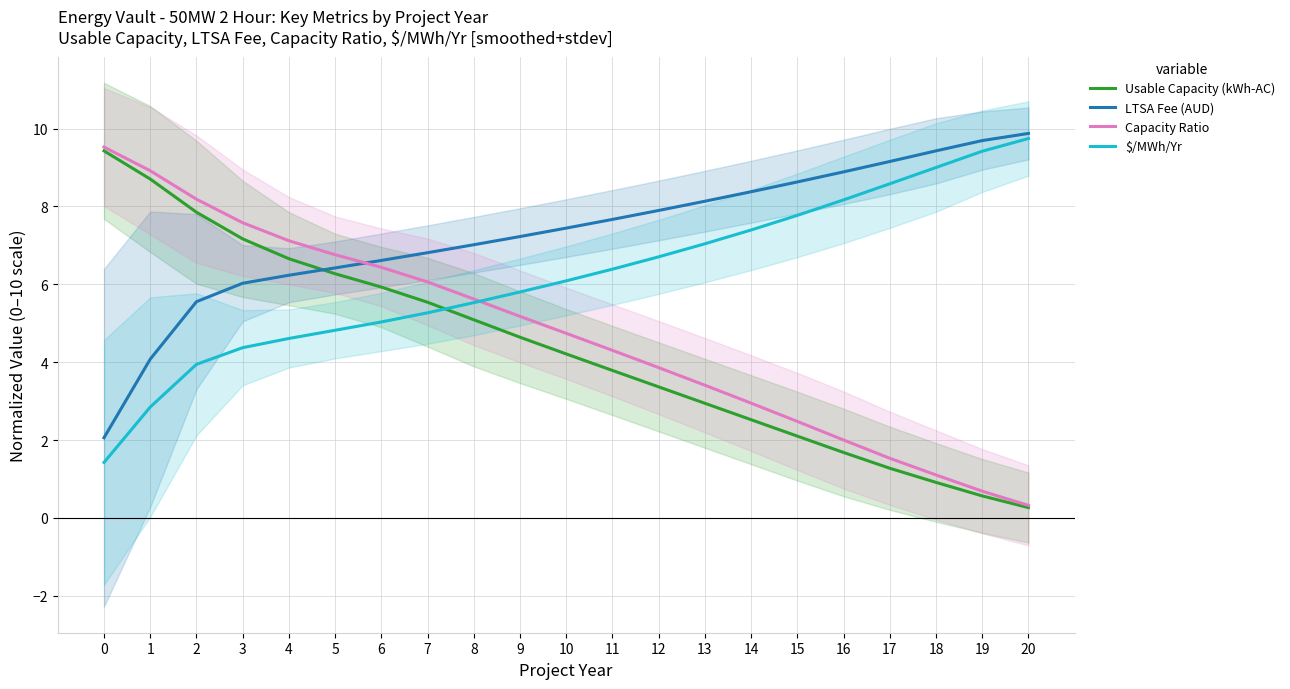

Rank the series at 7 from highest to lowest value.

LTSA Fee (AUD), Capacity Ratio, Usable Capacity (kWh-AC), $/MWh/Yr